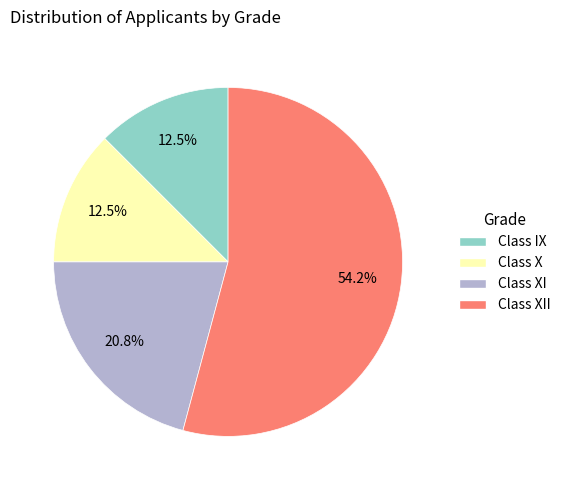

What percentage is the Class XI slice, to the nearest percent?

21%